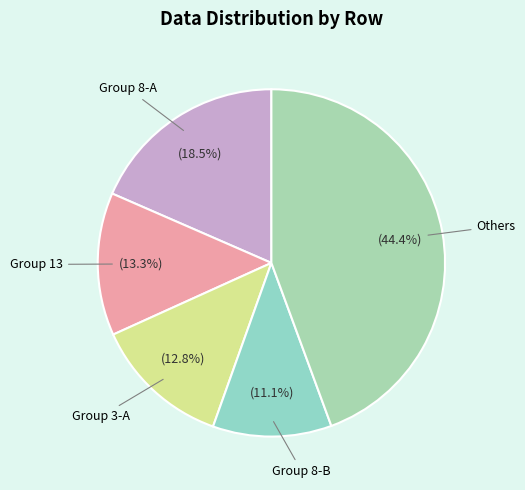

To the nearest percent, what is the difference between the largest and smallest slice percentages?

33%